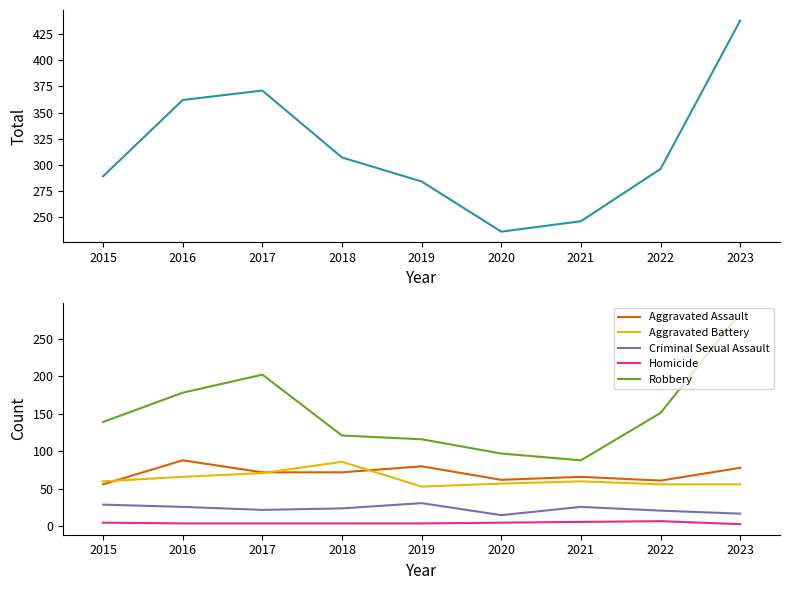

How many values in the Homicide series exceed 4?

4